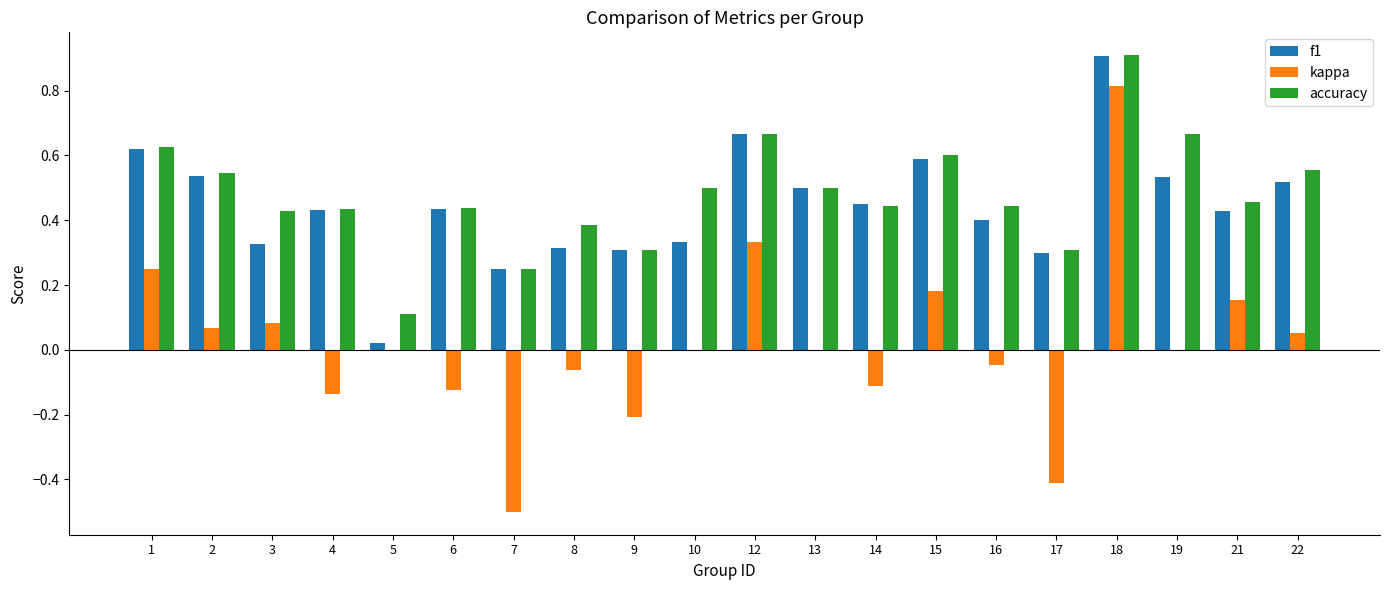

What is the total value across all series at 18?

2.6